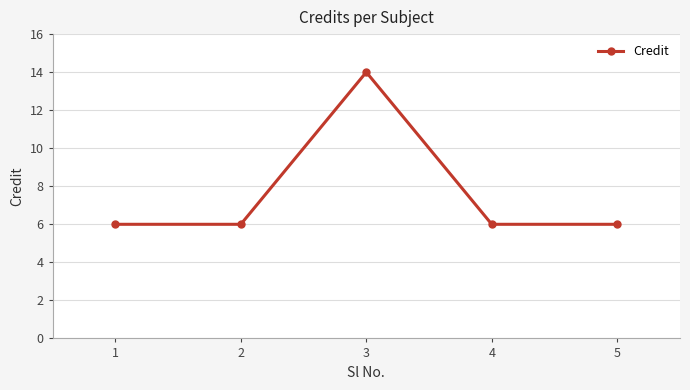

What is the greatest value displayed?

14